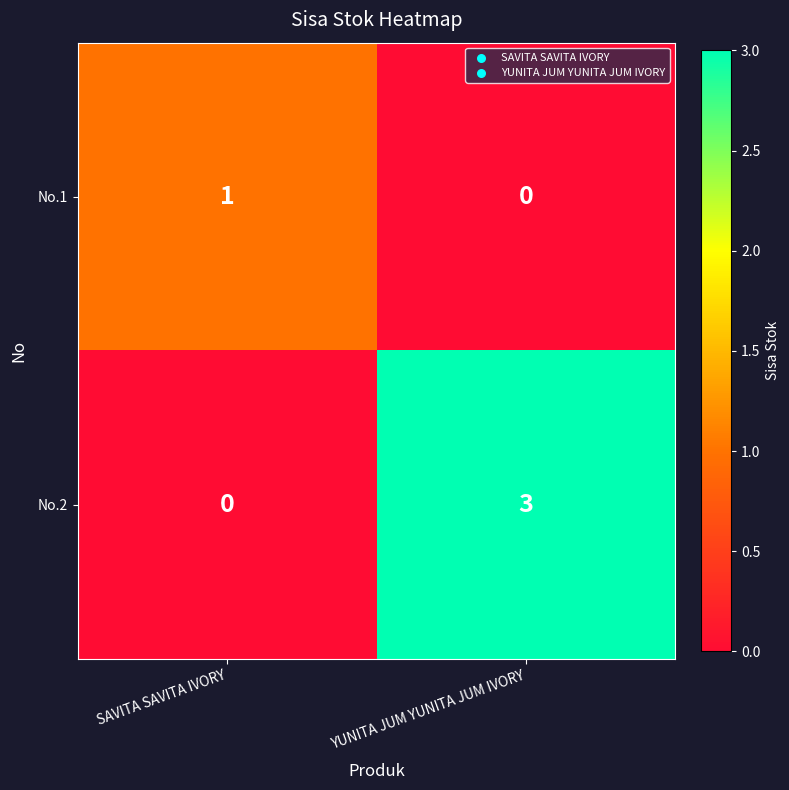

The value of No.1 at YUNITA JUM YUNITA JUM IVORY is 0. True or false?

True